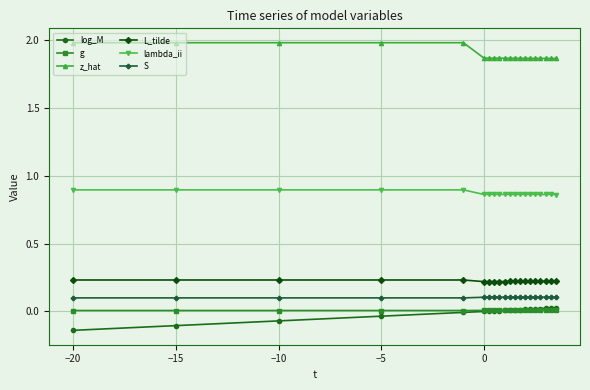

At how many categories does at least one series exceed 1?

20